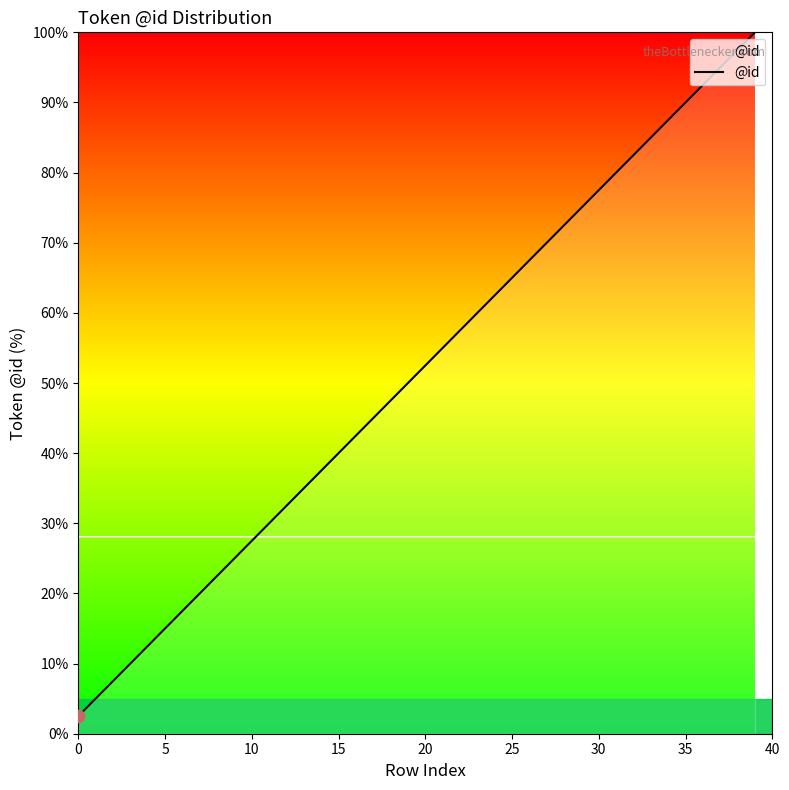

What is the maximum value shown in the chart?

100.0